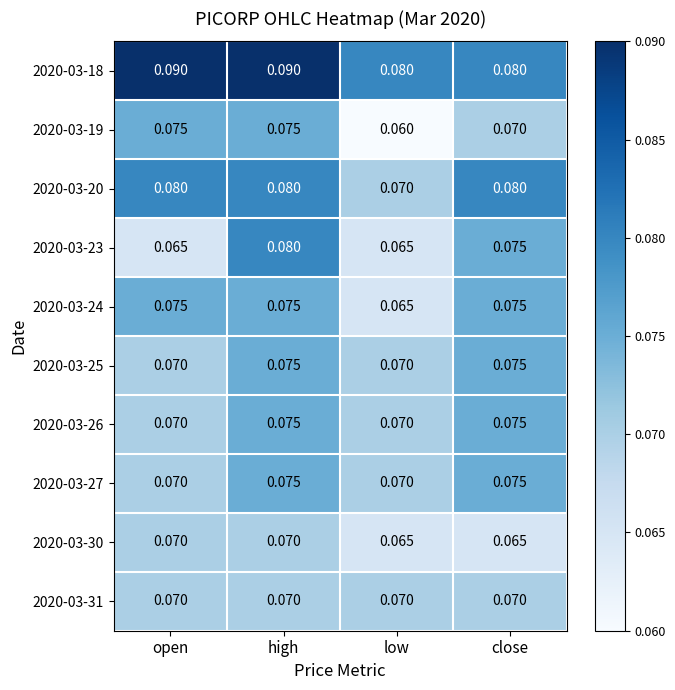

At how many categories does at least one series exceed 0?

4